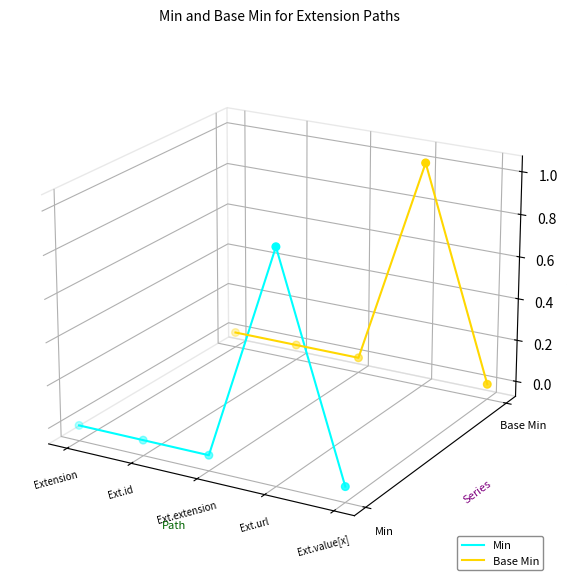

What is the total value across all series at Ext.id?

-0.1